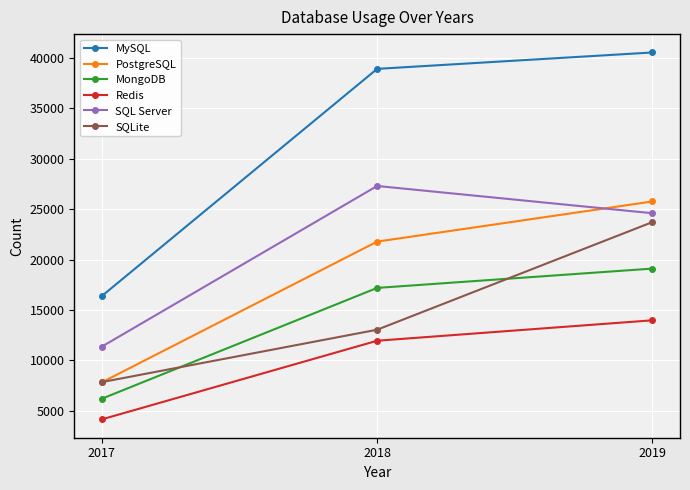

Rank the series at 2019 from lowest to highest value.

Redis, MongoDB, SQLite, SQL Server, PostgreSQL, MySQL